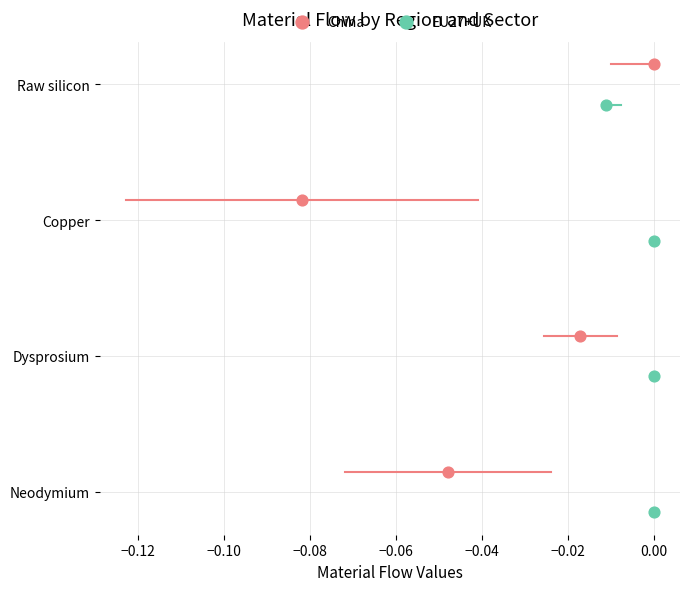

What are all the series names shown in the legend?

China, EU27+UK